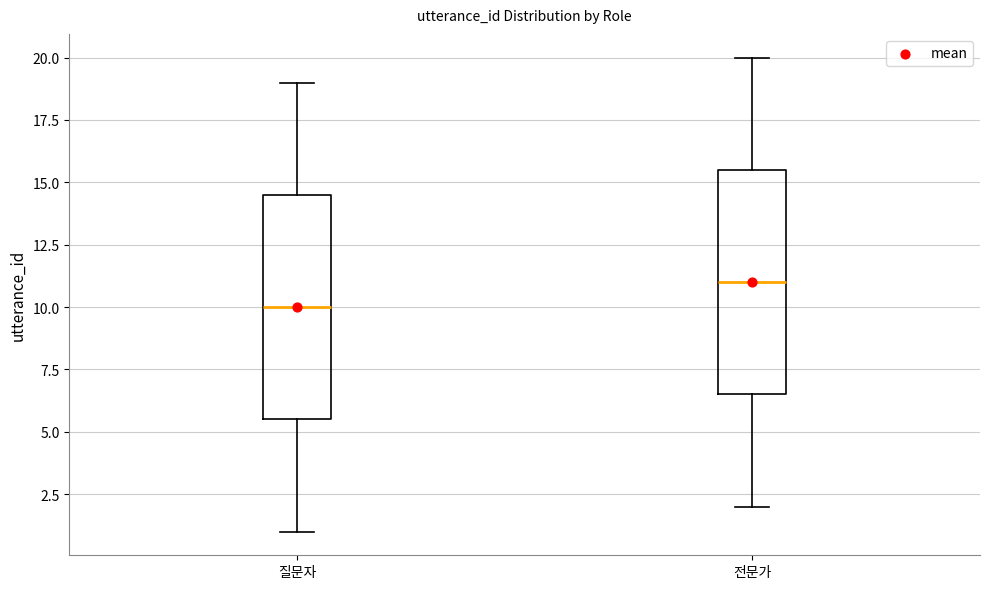

Reading left to right, transcribe this box plot: for each box, give where its median line is, the range the box spans, and where its two whiskers end, as read against the y-axis. The values are not printed on the chart, so give them approximately, as read against the axis.

질문자: median 10.0, box 5.5 to 14.5, whiskers 1.0 to 19.0
전문가: median 11.0, box 6.5 to 15.5, whiskers 2.0 to 20.0